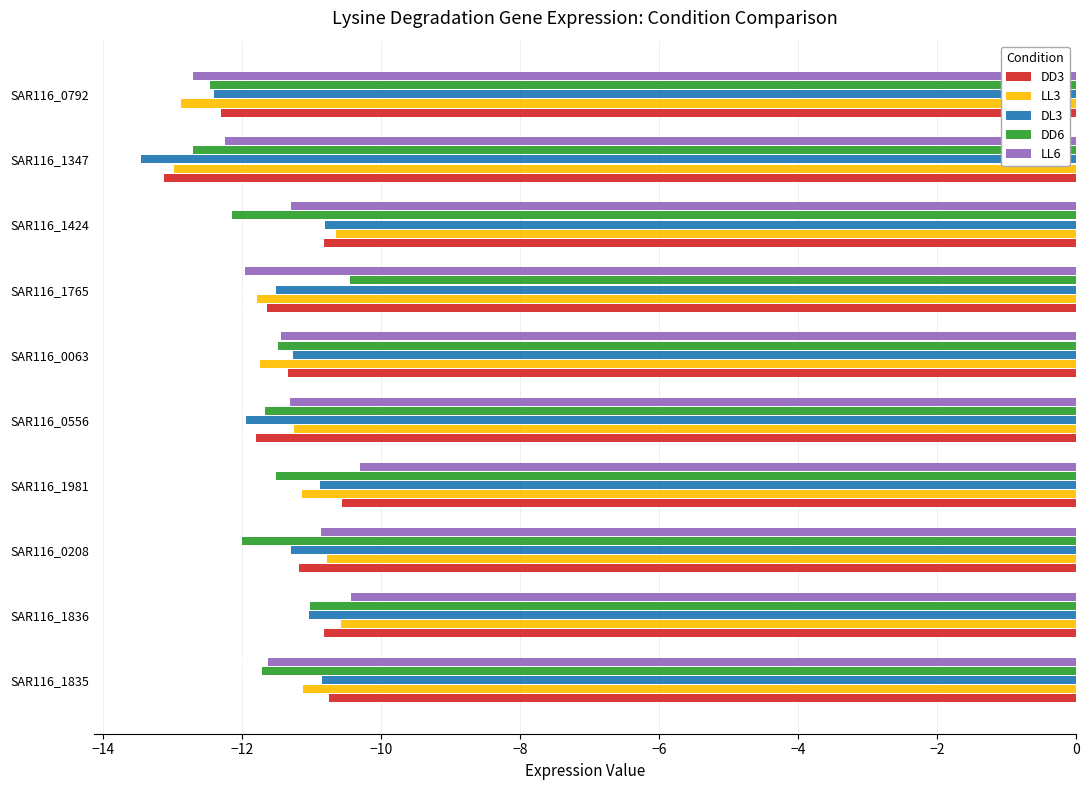

Where is LL6 nearest to the value -11?

SAR116_0208